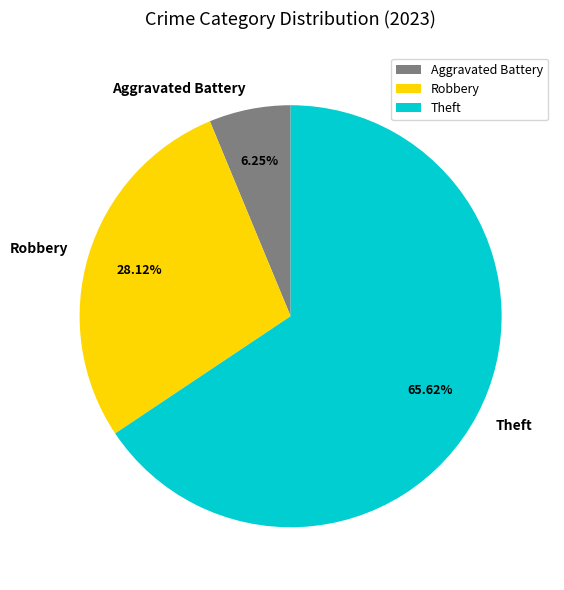

Is the sum of Aggravated Battery and Theft greater than half?

Yes